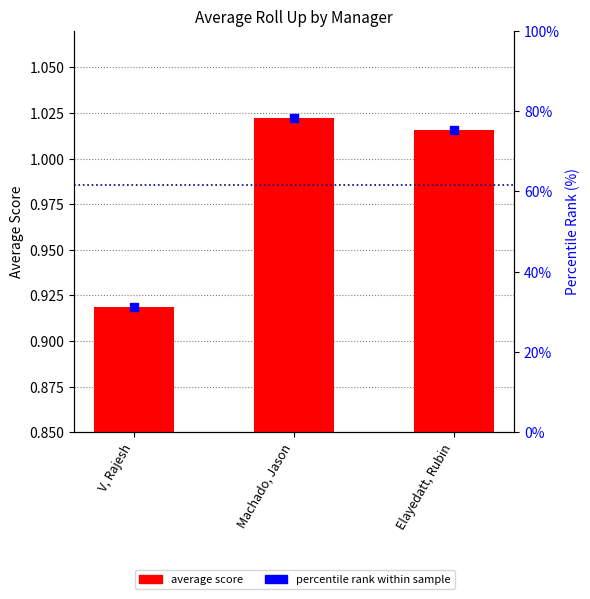

At how many categories does at least one series exceed 47?

2